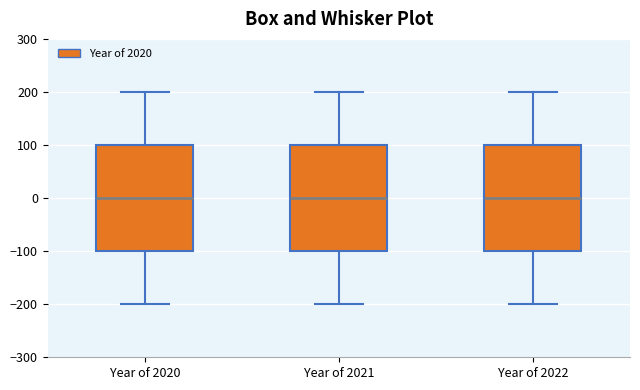

Where does the median line of the box for Year of 2020 sit on the y-axis? The values are not printed on the chart, so give them approximately, as read against the axis.

0